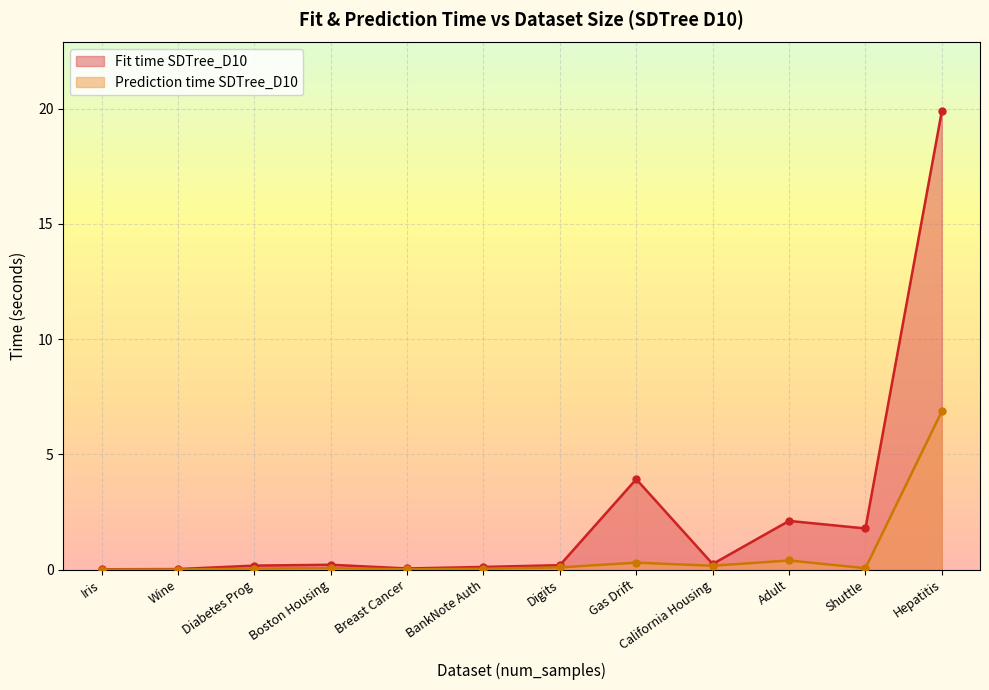

True or false: Prediction time SDTree_D10 and Fit time SDTree_D10 intersect in this chart.

False